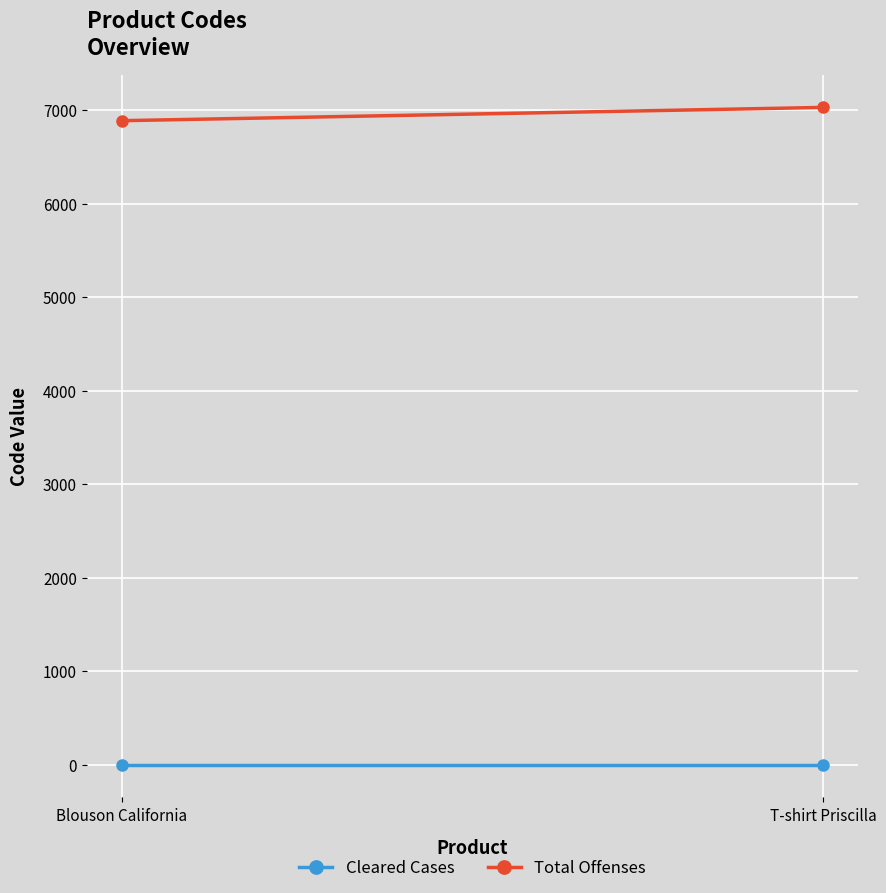

How many series are shown in this chart?

2